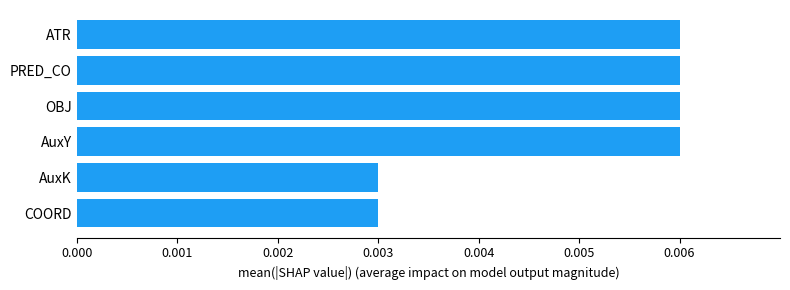

How many values are between 0 and 1?

6